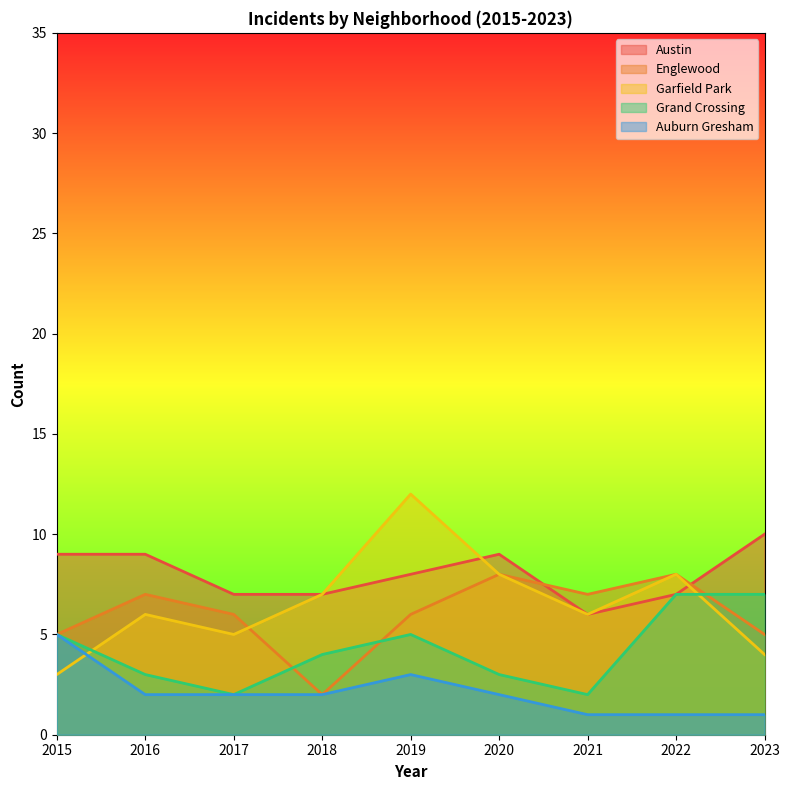

What is the maximum value shown in the chart?

12